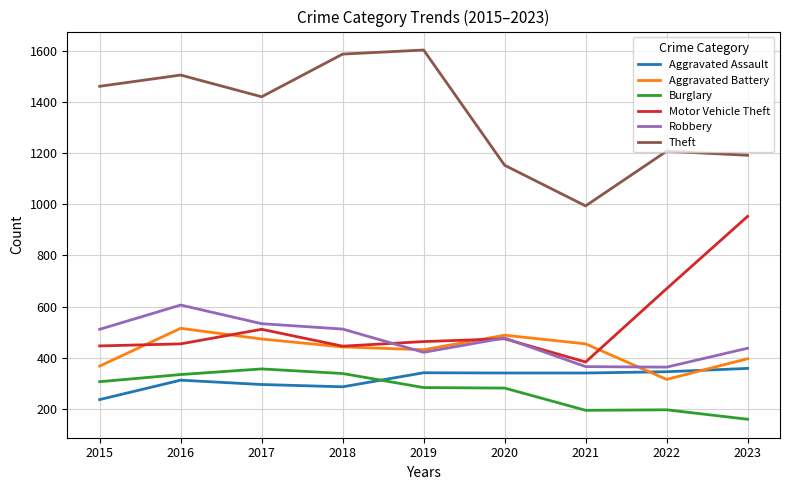

True or false: Robbery and Theft intersect in this chart.

False